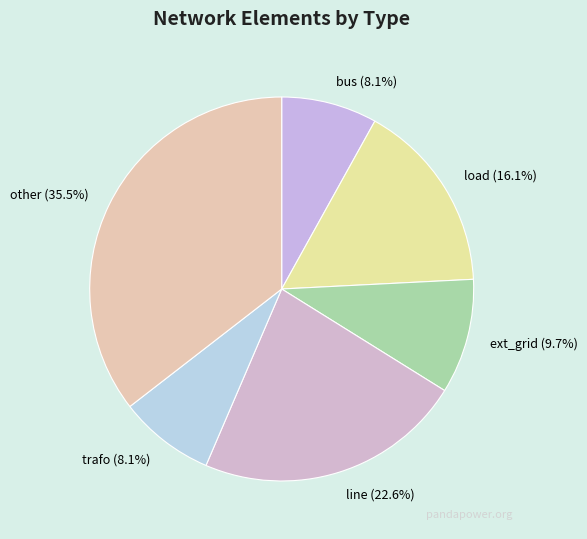

Count the number of slices in the pie.

6